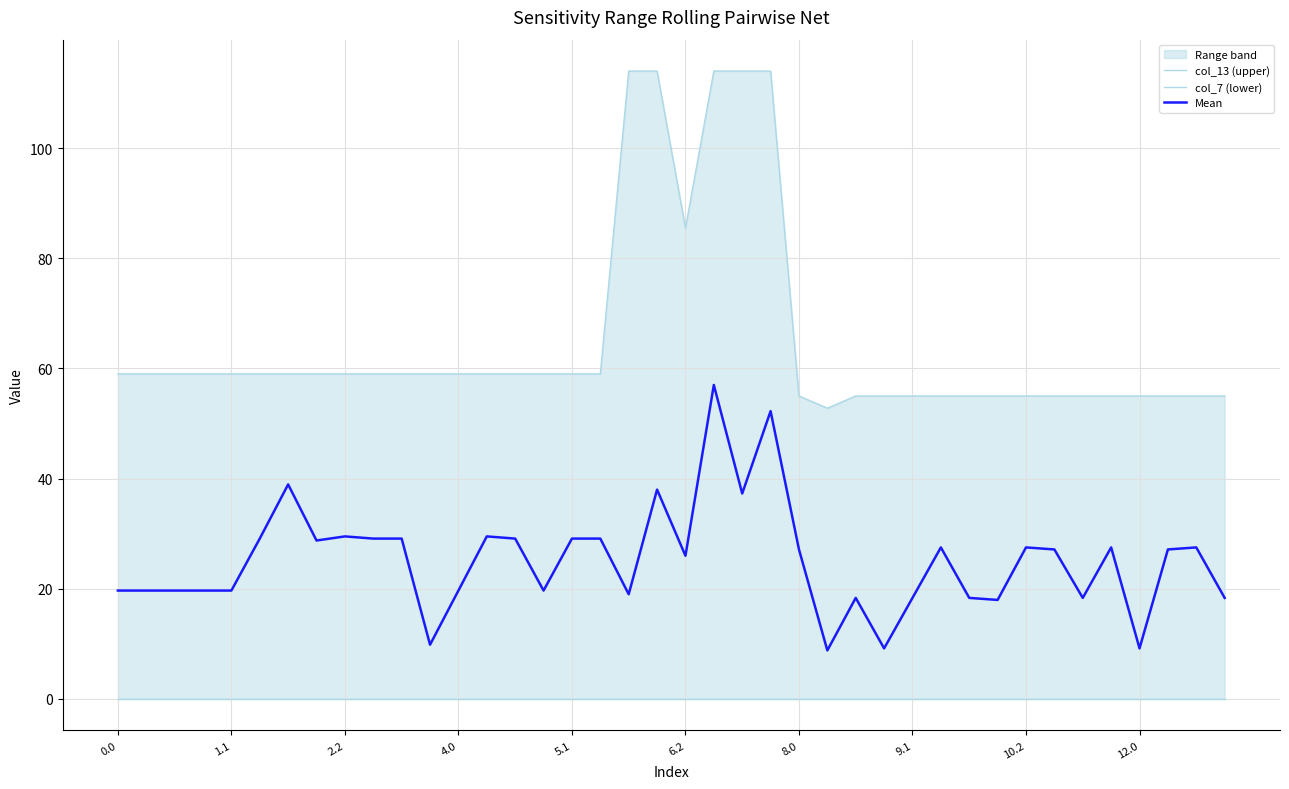

The value of Mean at 6.2 is 9.3. True or false?

False